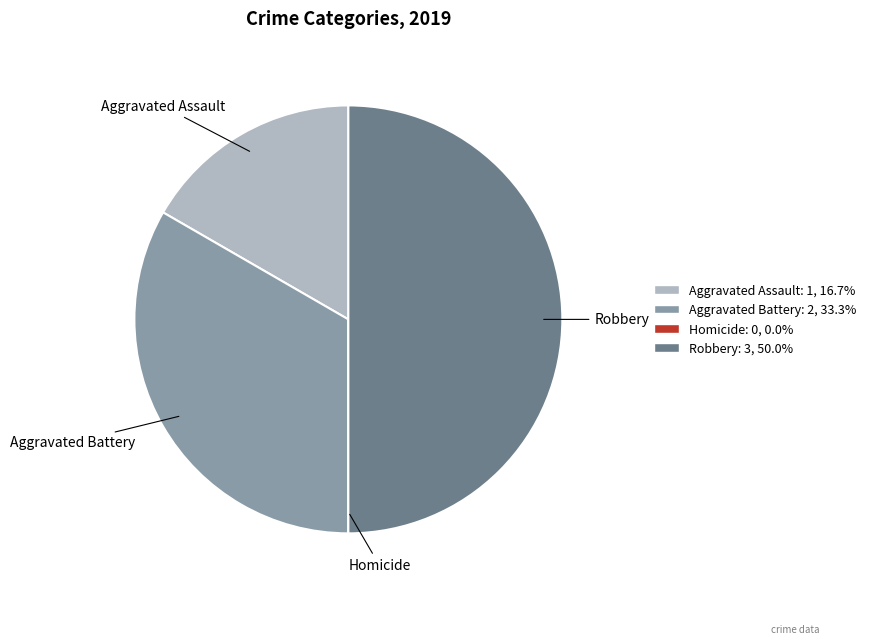

What is the largest slice in the pie chart?

Robbery